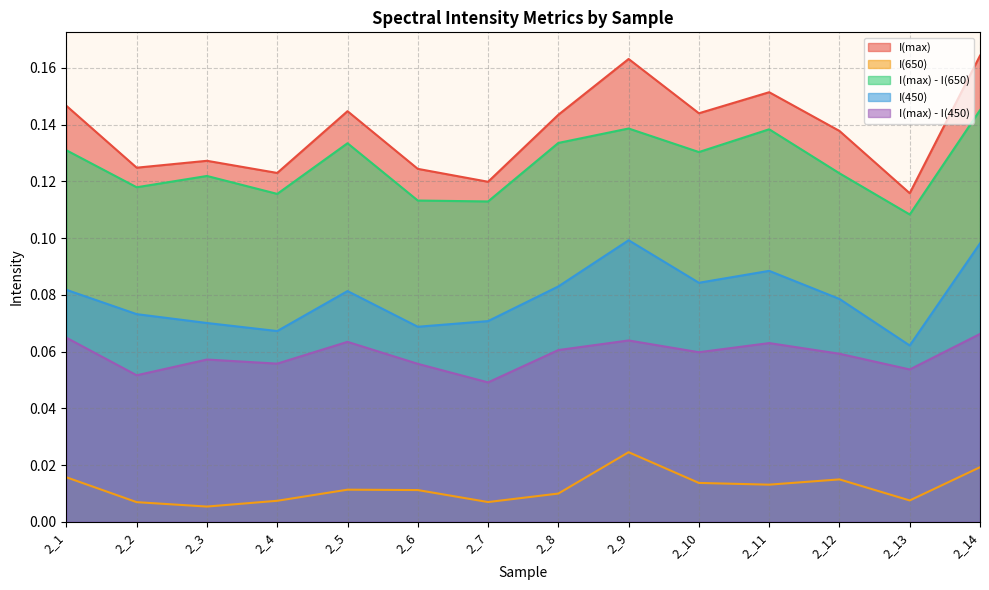

In I(max), how many points are higher than both neighbors (excluding endpoints)?

4